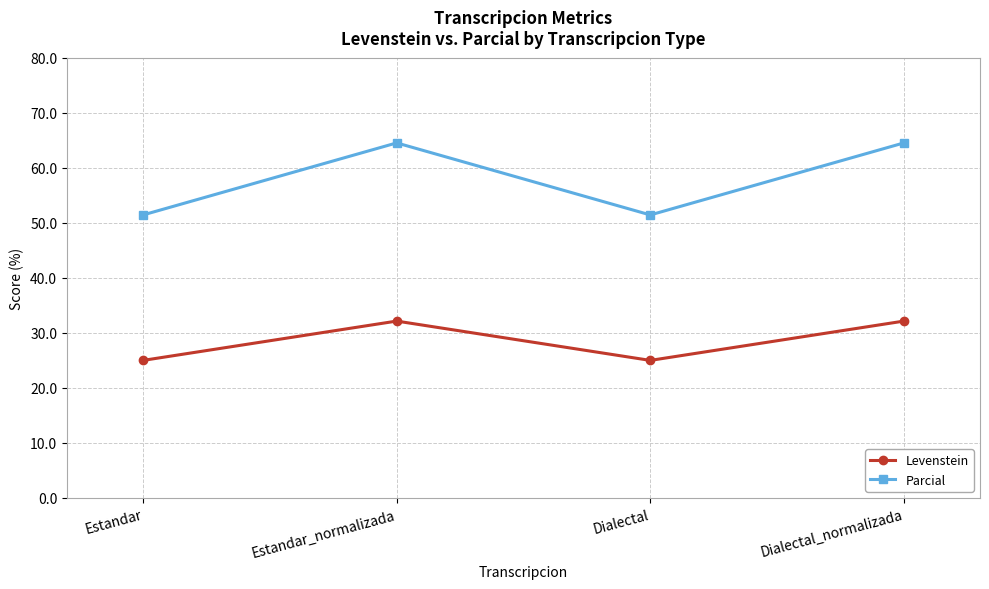

What is the difference between the highest and lowest values at Dialectal_normalizada?

32.4